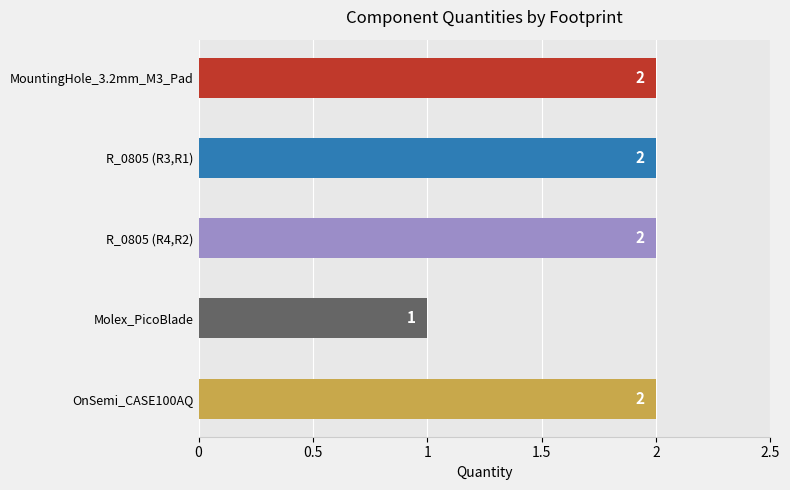

Count the values in the range 2 to 3.

4